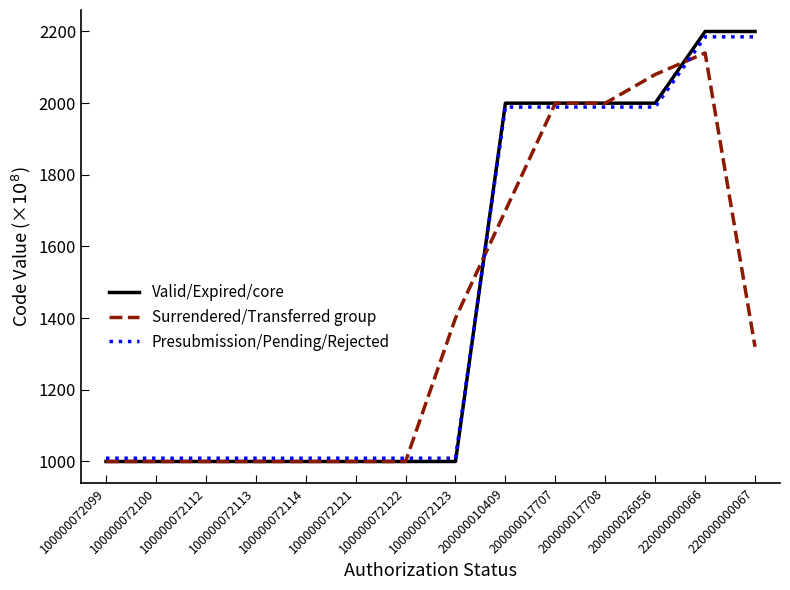

The Valid/Expired/core series shows 3126.4 at 200000026056. True or false?

False